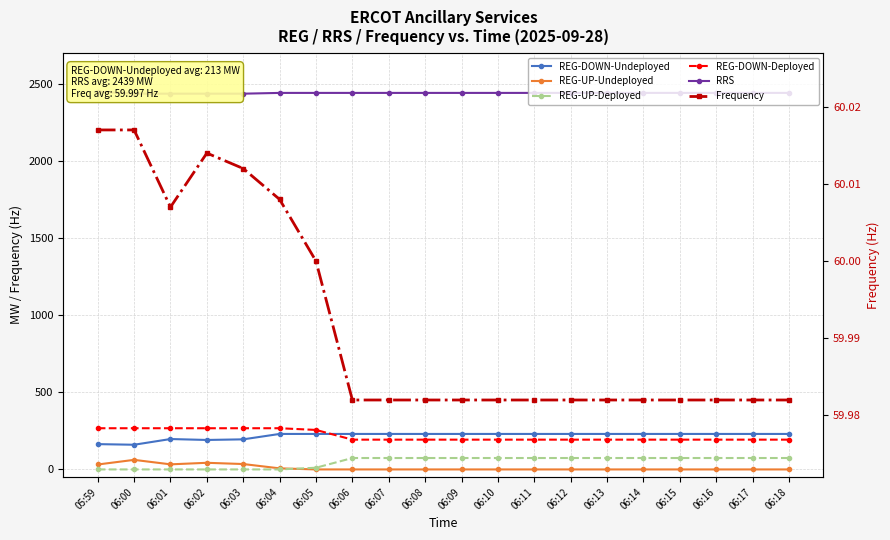

What is the total value across all series at 06:13?

2997.0